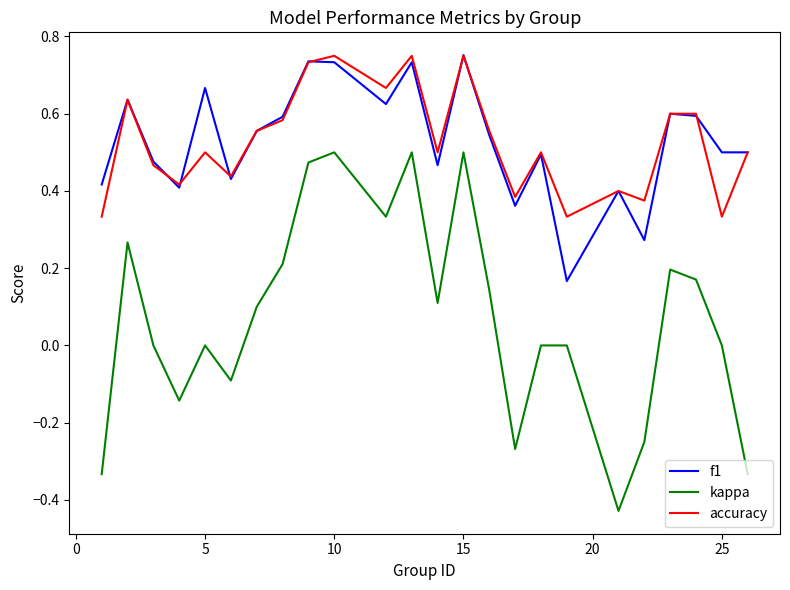

True or false: kappa and f1 intersect in this chart.

False